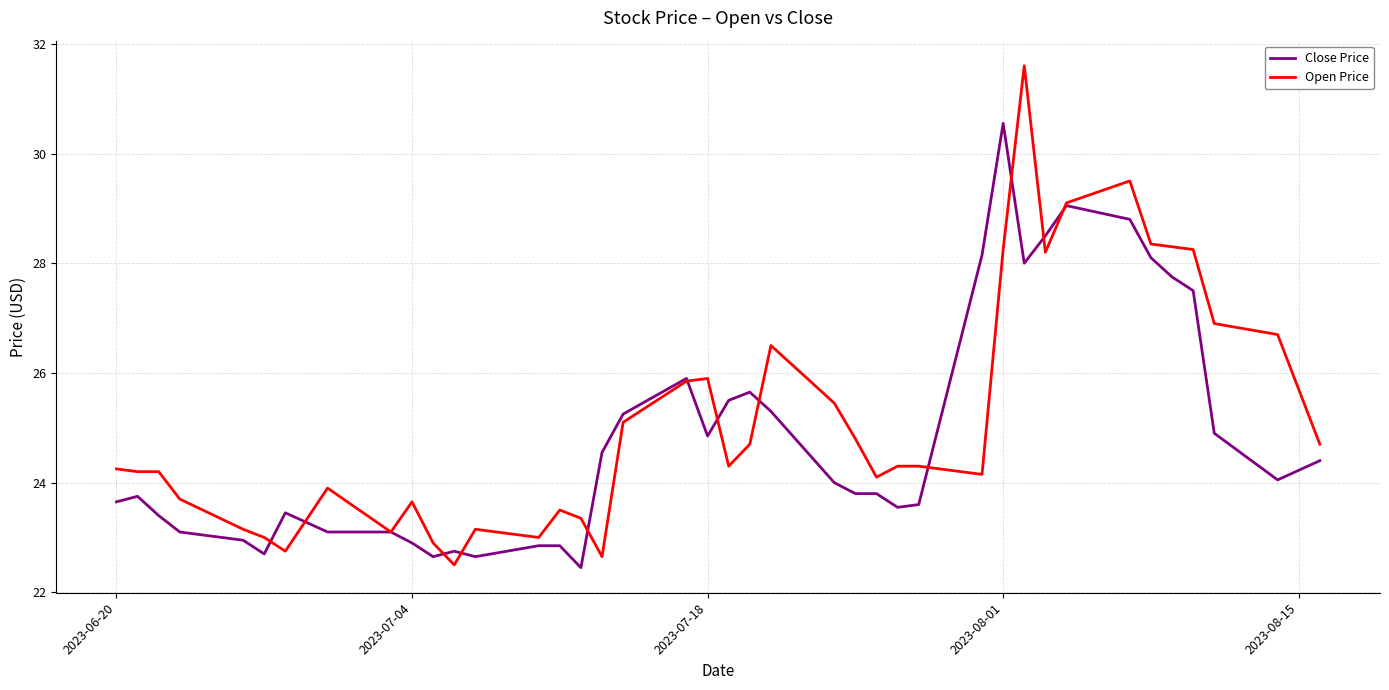

Is this an area chart (filled region under the line)?

No